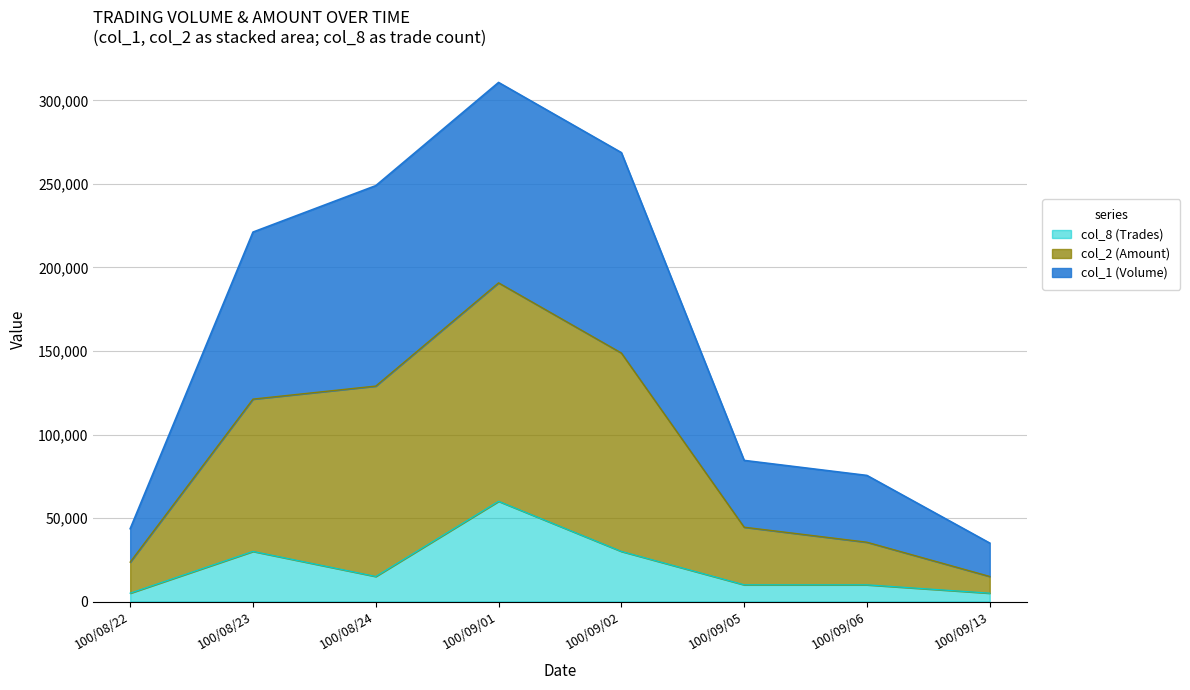

How many interior local peaks does the col_1 (Volume) series have?

1